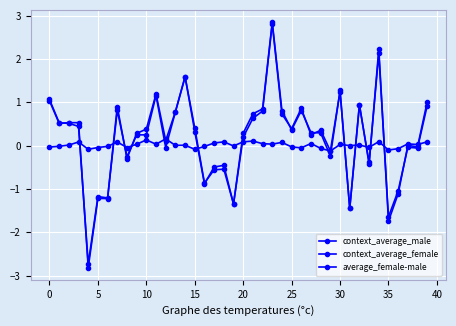

How many distinct data groups are displayed?

3